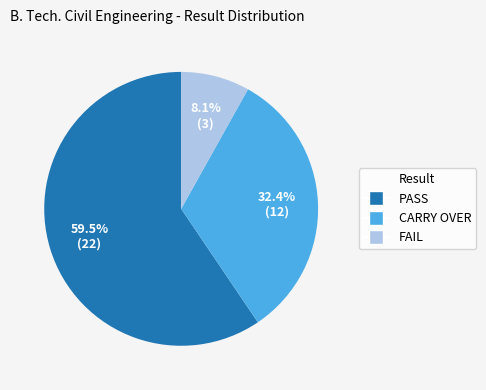

What percentage is the CARRY OVER slice, to the nearest percent?

32%